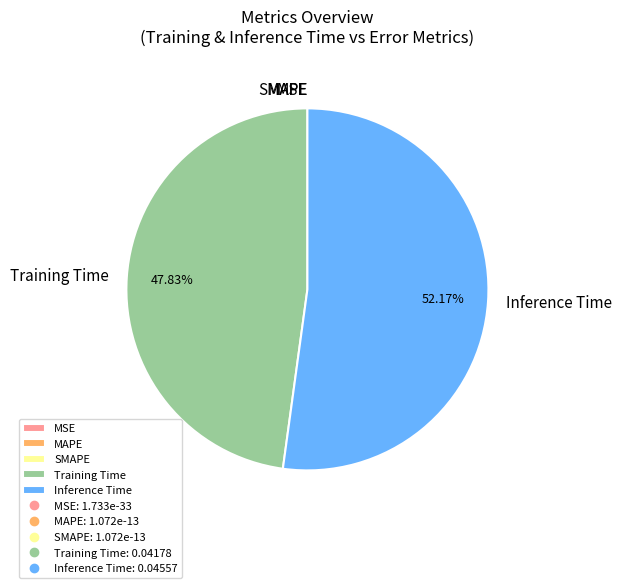

Does Inference Time account for over 50% of the chart?

Yes